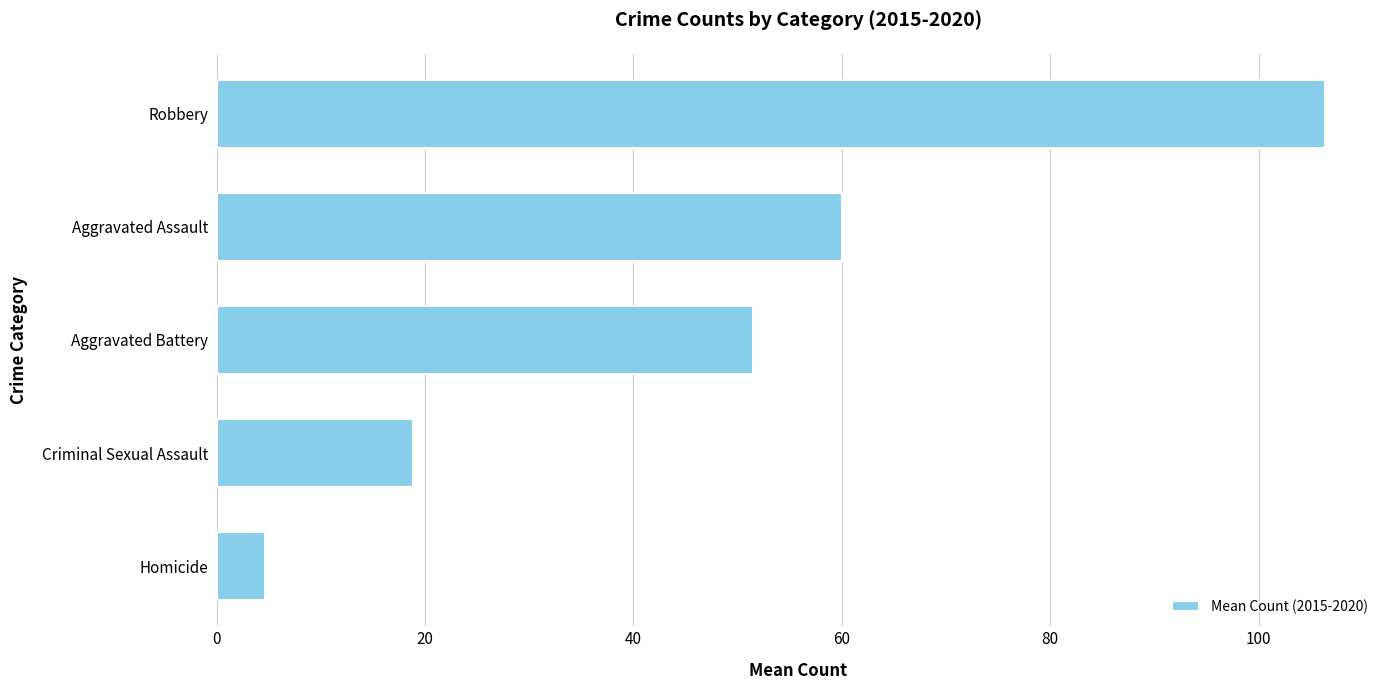

What is the change in value from Homicide to Robbery?

+101.7